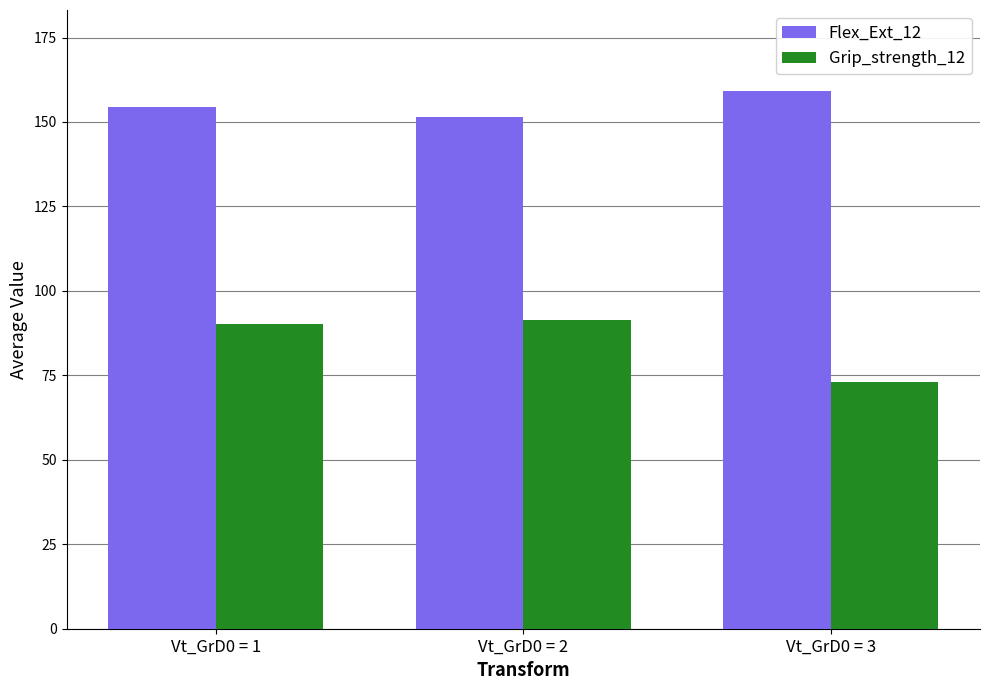

Which series has the largest total across all categories?

Flex_Ext_12